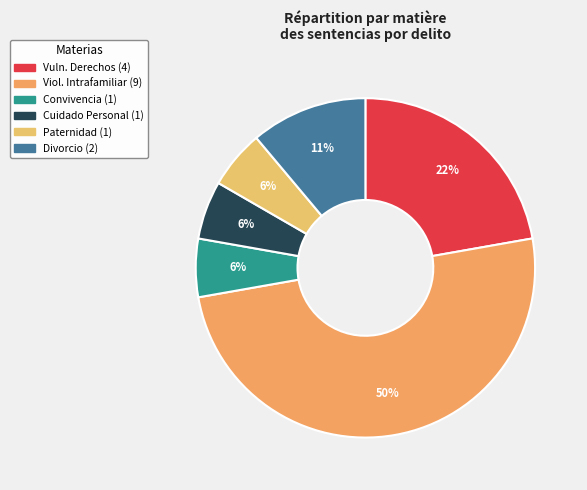

Is there a majority slice in this chart?

No